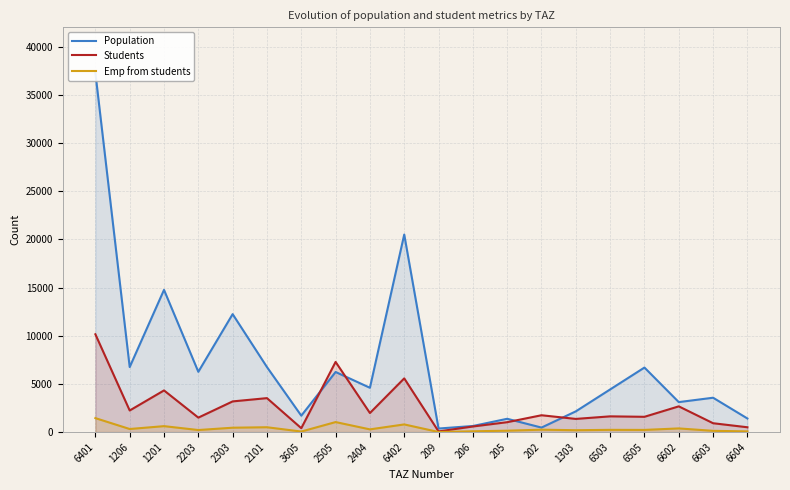

Rank the series at 205 from lowest to highest value.

Emp from students, Students, Population